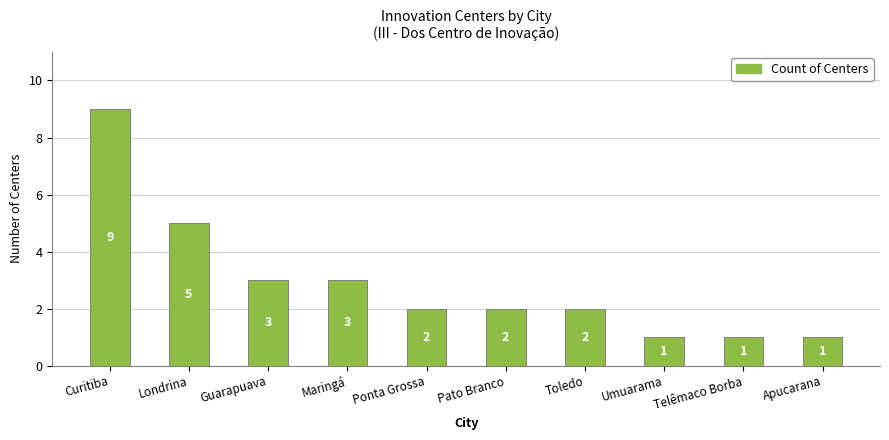

What is the maximum value shown in the chart?

9